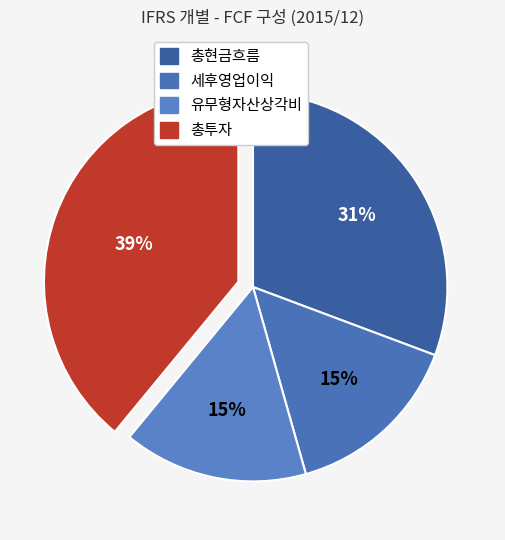

To the nearest percent, what is the average slice percentage?

25%